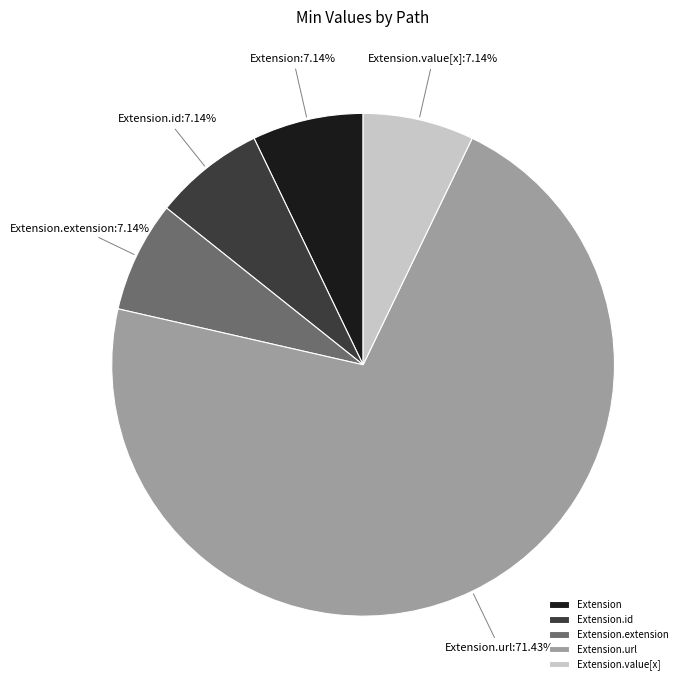

True or false: Extension accounts for 1% of the total.

False